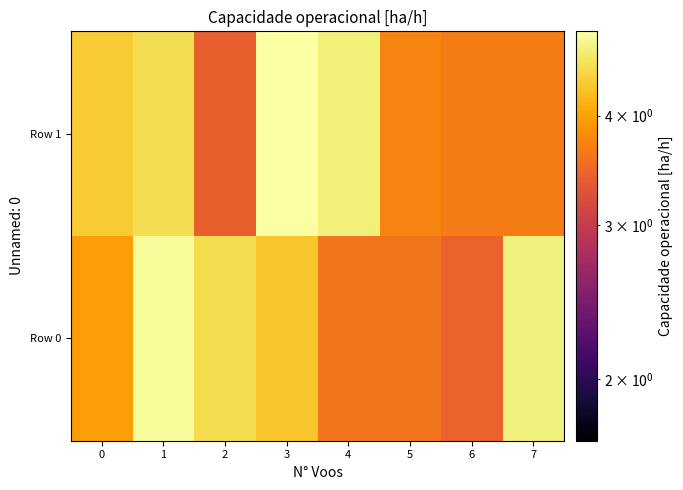

Reading right to left, extract all data points from this chart.

Row 0: 7=4.8	6=3.4	5=3.6	4=3.6	3=4.3	2=4.6	1=4.9	0=4.0
Row 1: 7=3.7	6=3.7	5=3.7	4=4.8	3=5.0	2=3.4	1=4.6	0=4.4